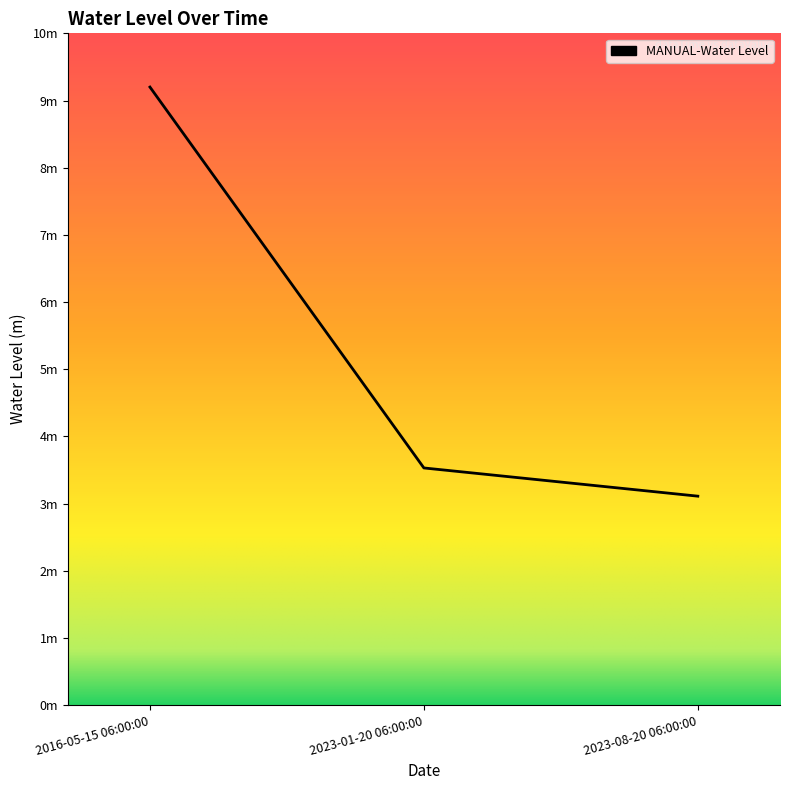

Which category has the lowest value across all series?

2023-08-20 06:00:00